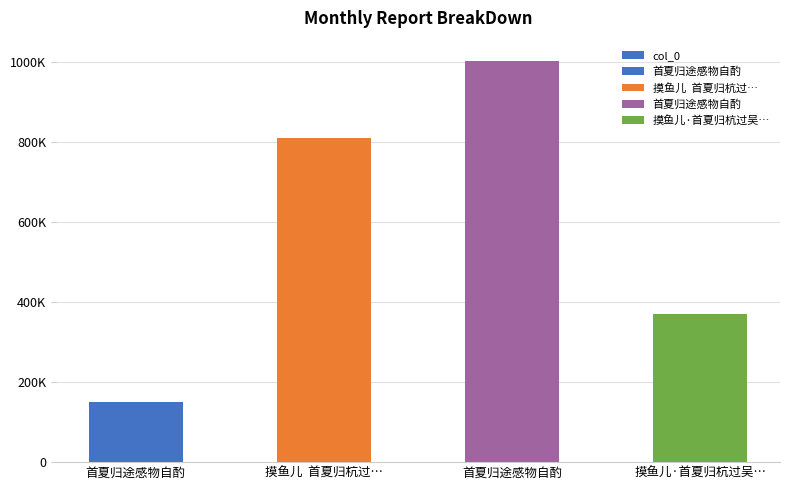

At which category does the chart reach its peak across all series?

首夏归途感物自酌